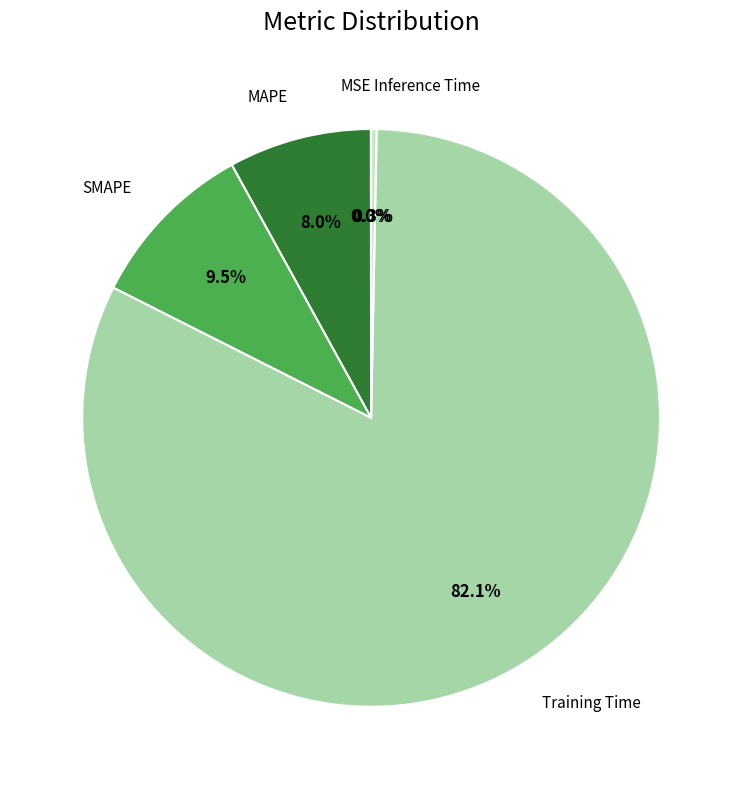

Does any single category account for the majority?

Yes